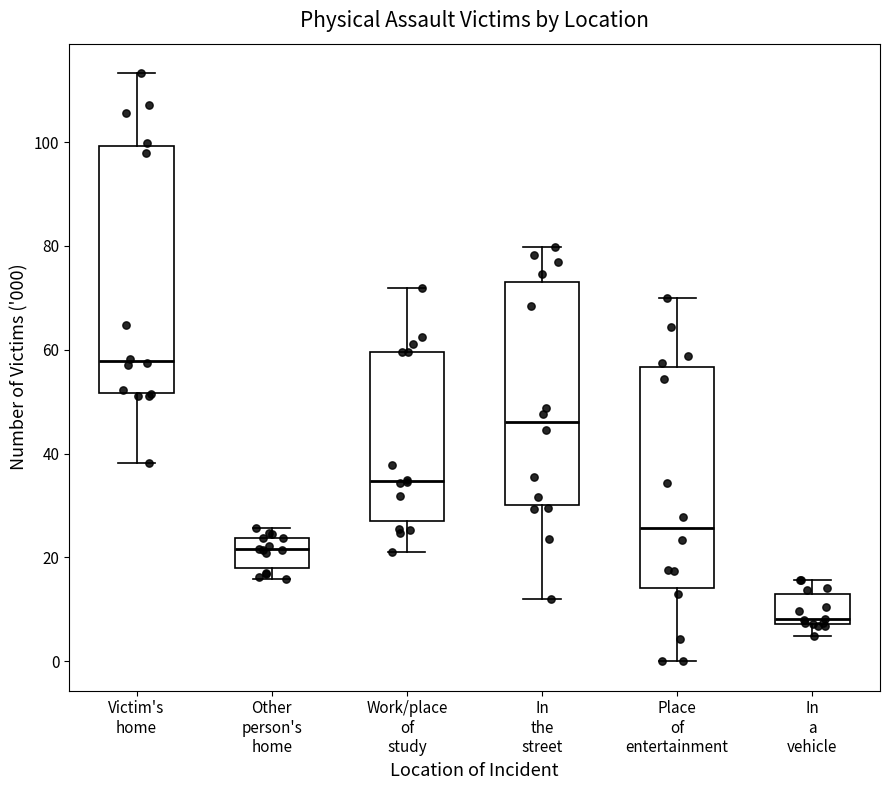

Comparing the boxes themselves (not the whiskers), which one is the tallest?

Victim's home